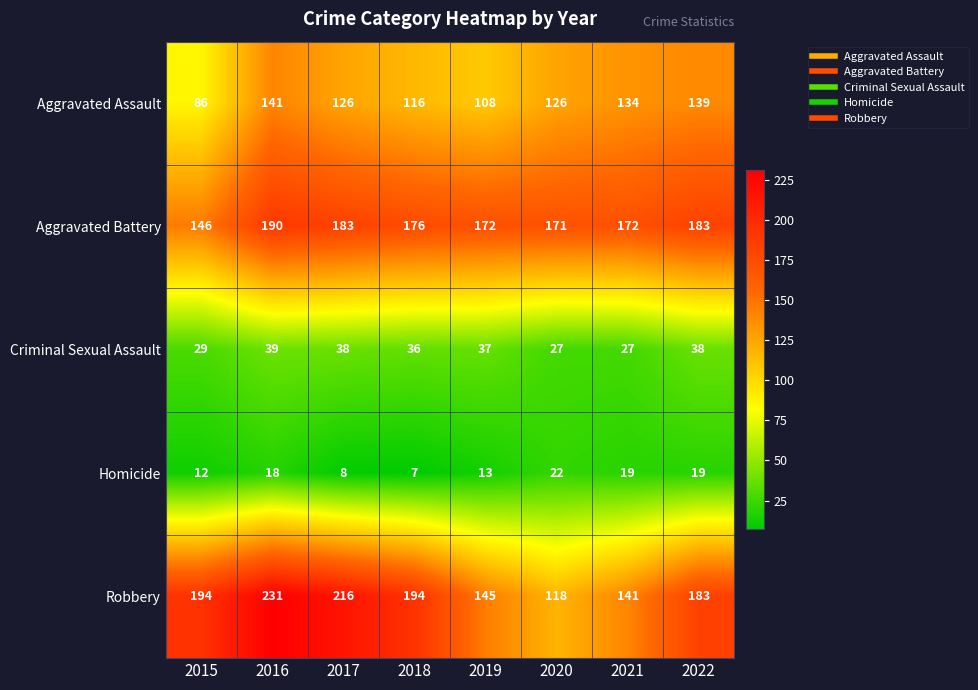

At which label is Aggravated Battery closest to 168?

2020